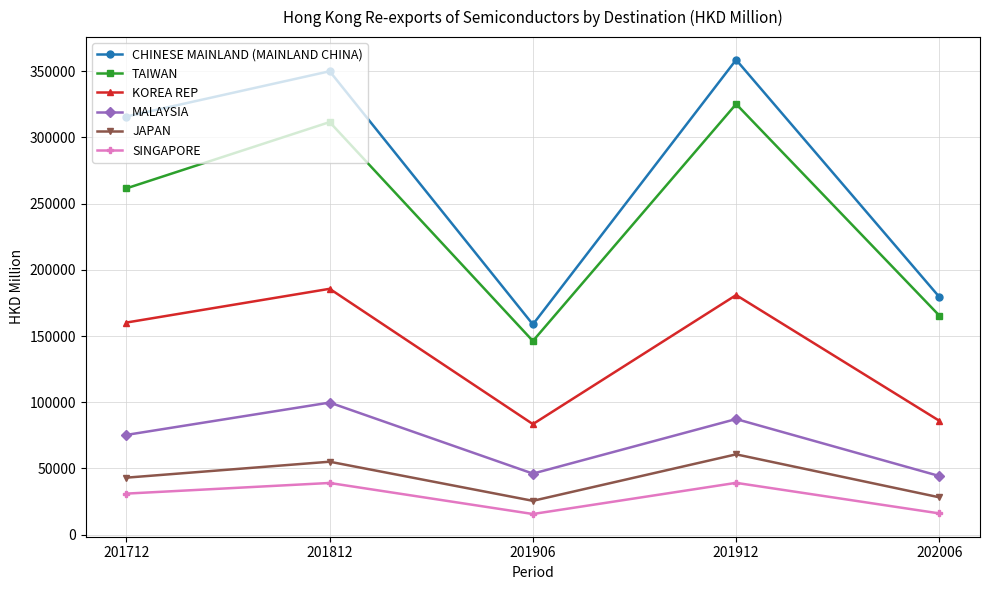

The value of CHINESE MAINLAND (MAINLAND CHINA) at 202006 is 58499.9. True or false?

False